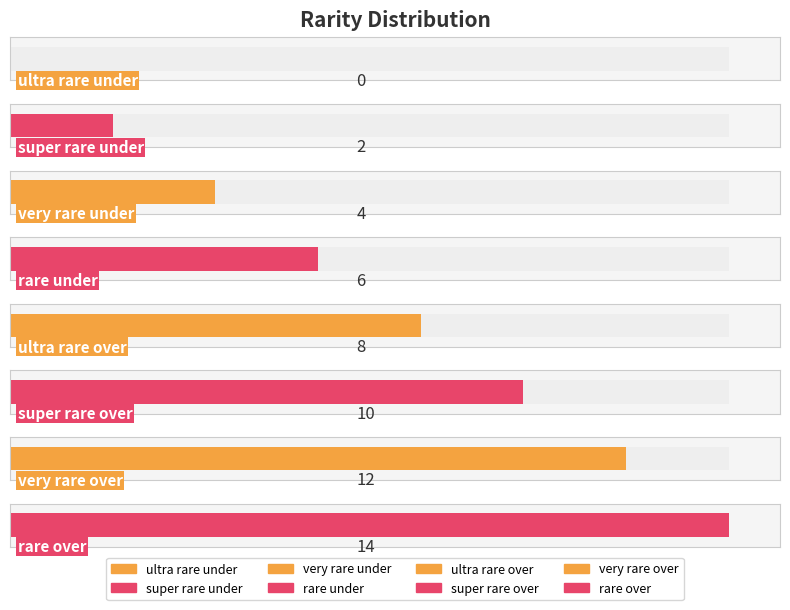

What is the difference between the values at rare over and very rare over?

2